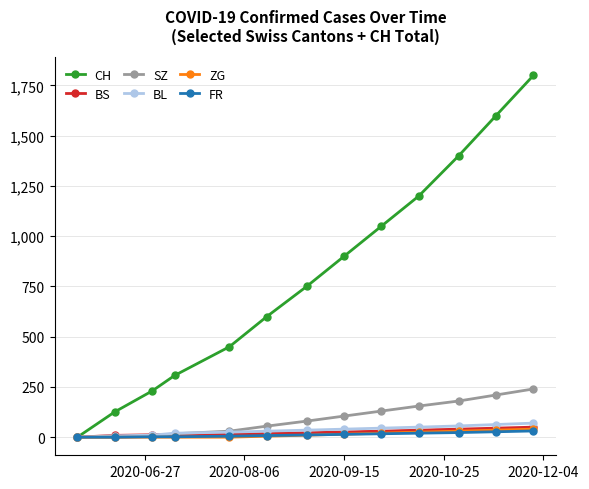

Which series has the largest total across all categories?

CH